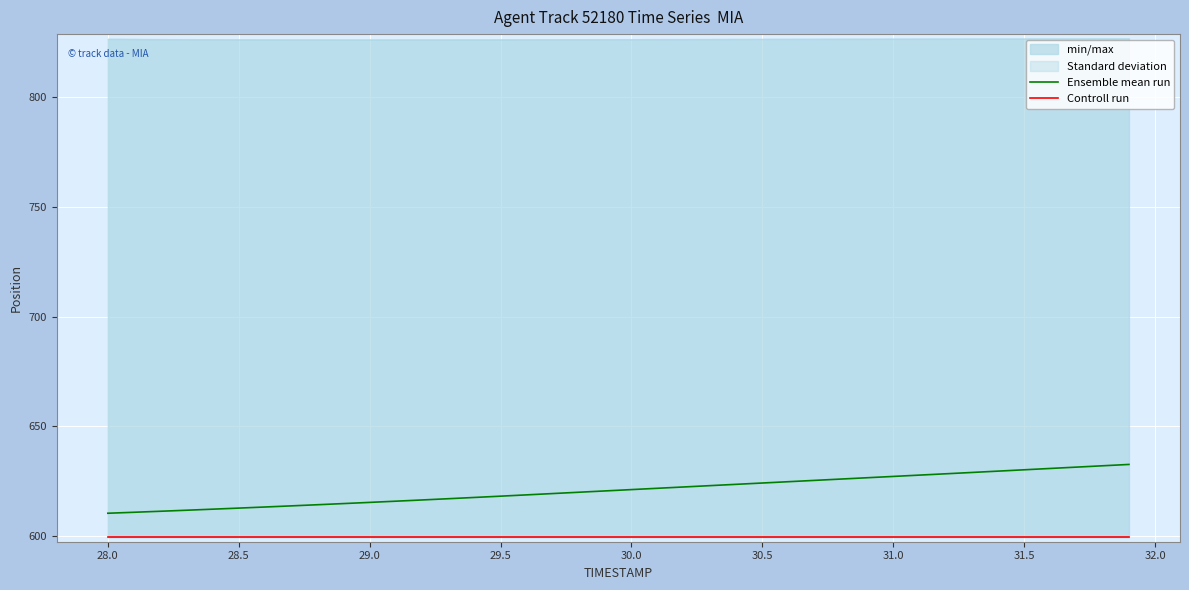

What is the highest value of the Ensemble mean run series?

632.7